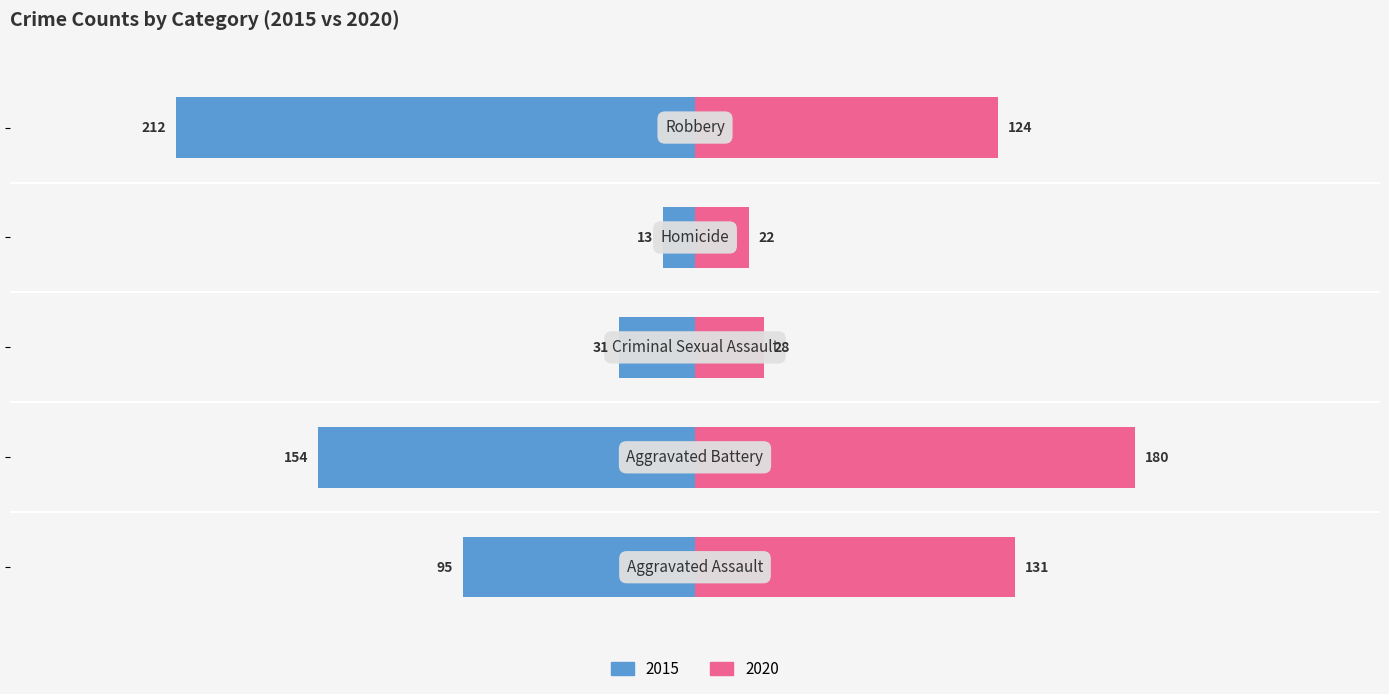

At which label does 2015 reach its peak?

Robbery